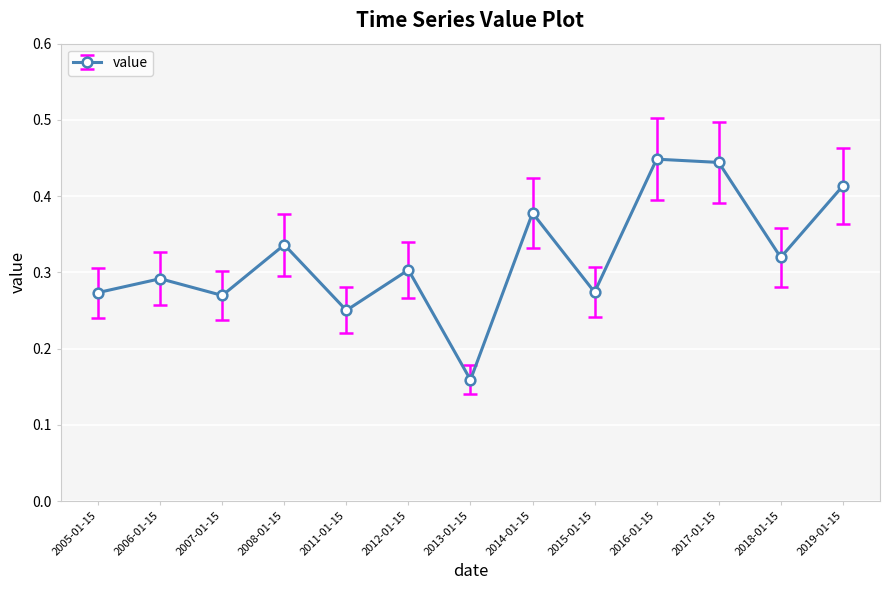

What position from the right is 2006-01-15?

12